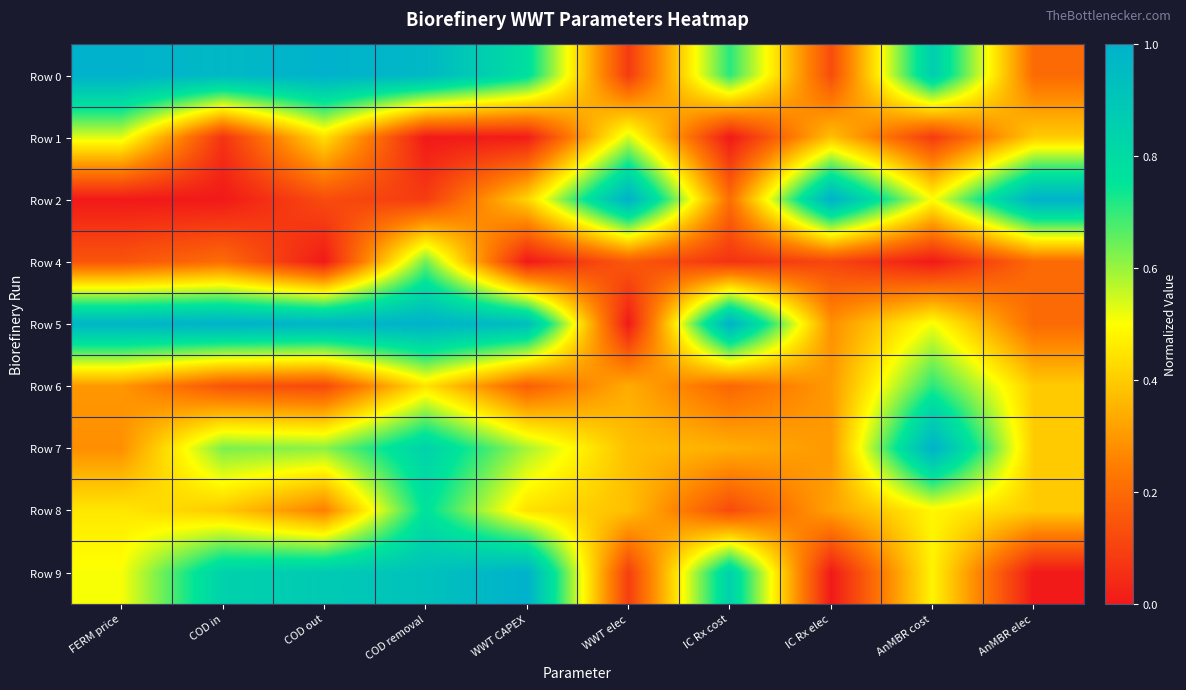

What is the spread (max minus min) of values at COD in?

1.0